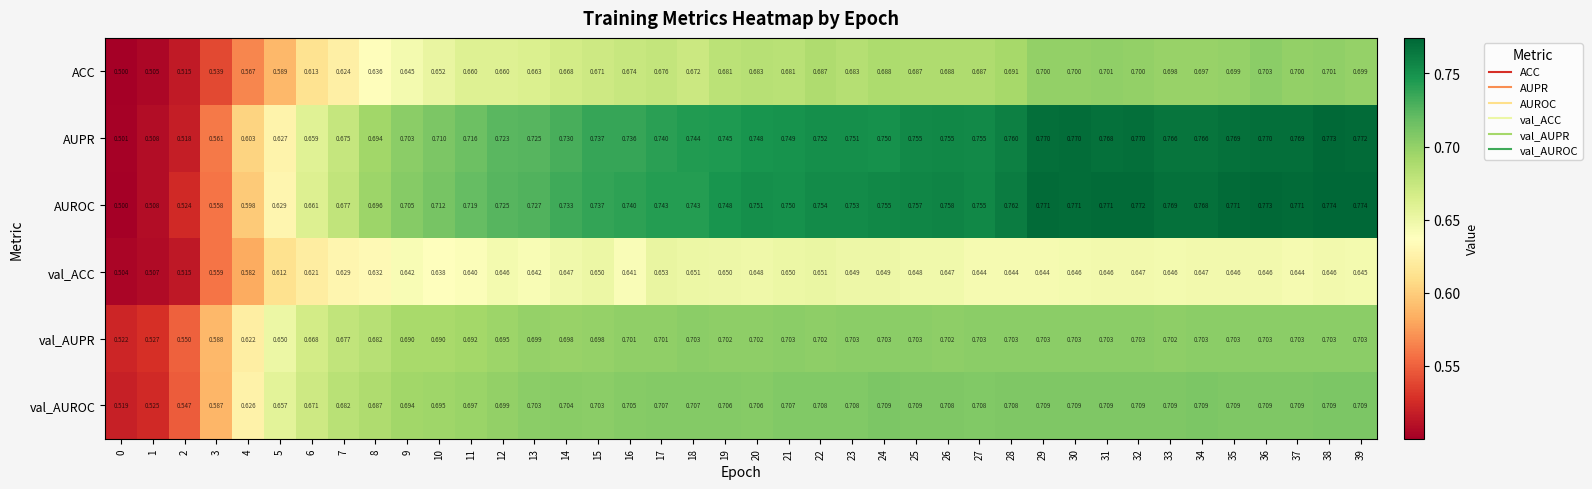

Which series has the widest spread of values?

AUROC